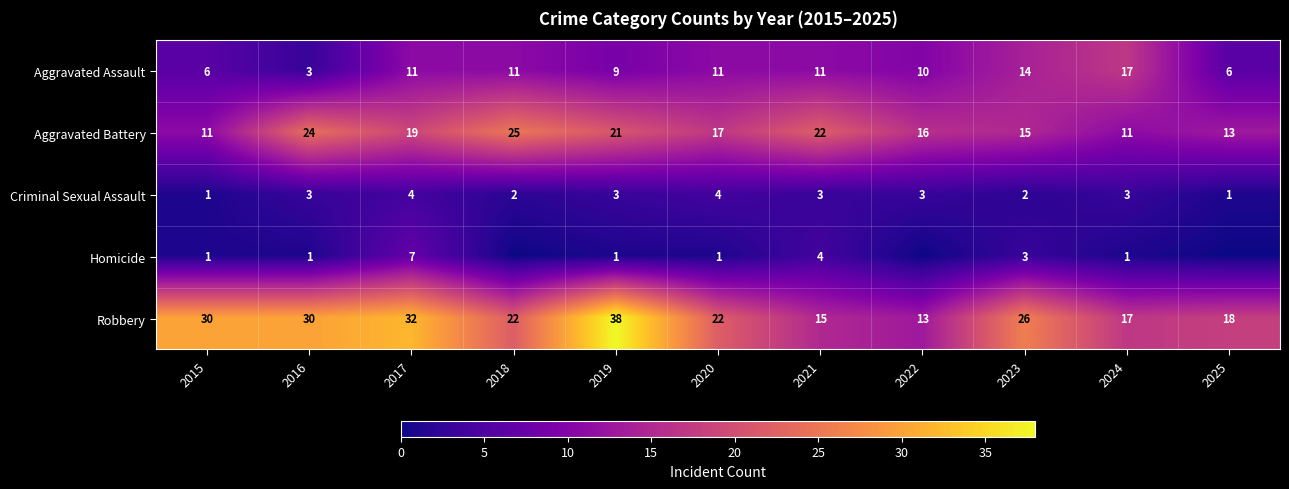

Is it true that Homicide equals 2 at 2021?

False